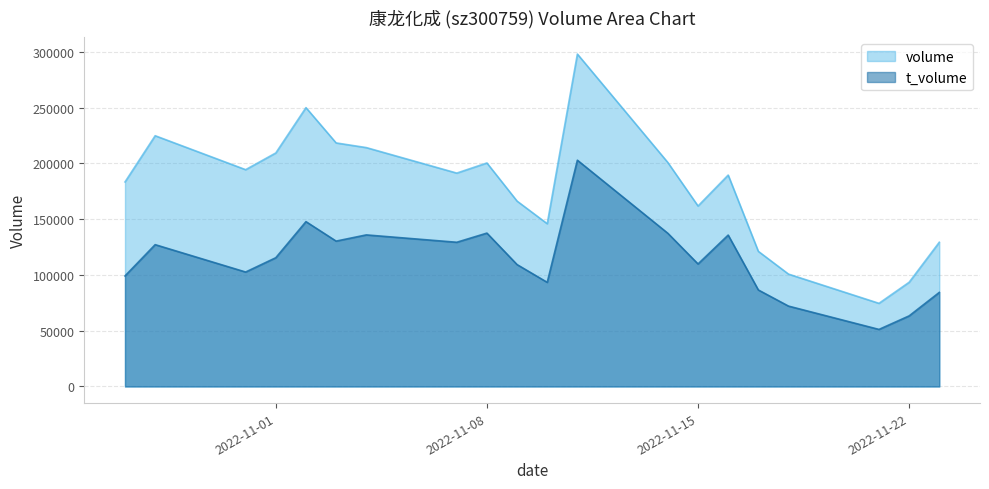

What is the difference between the maximum and minimum values in the t_volume series?

151676